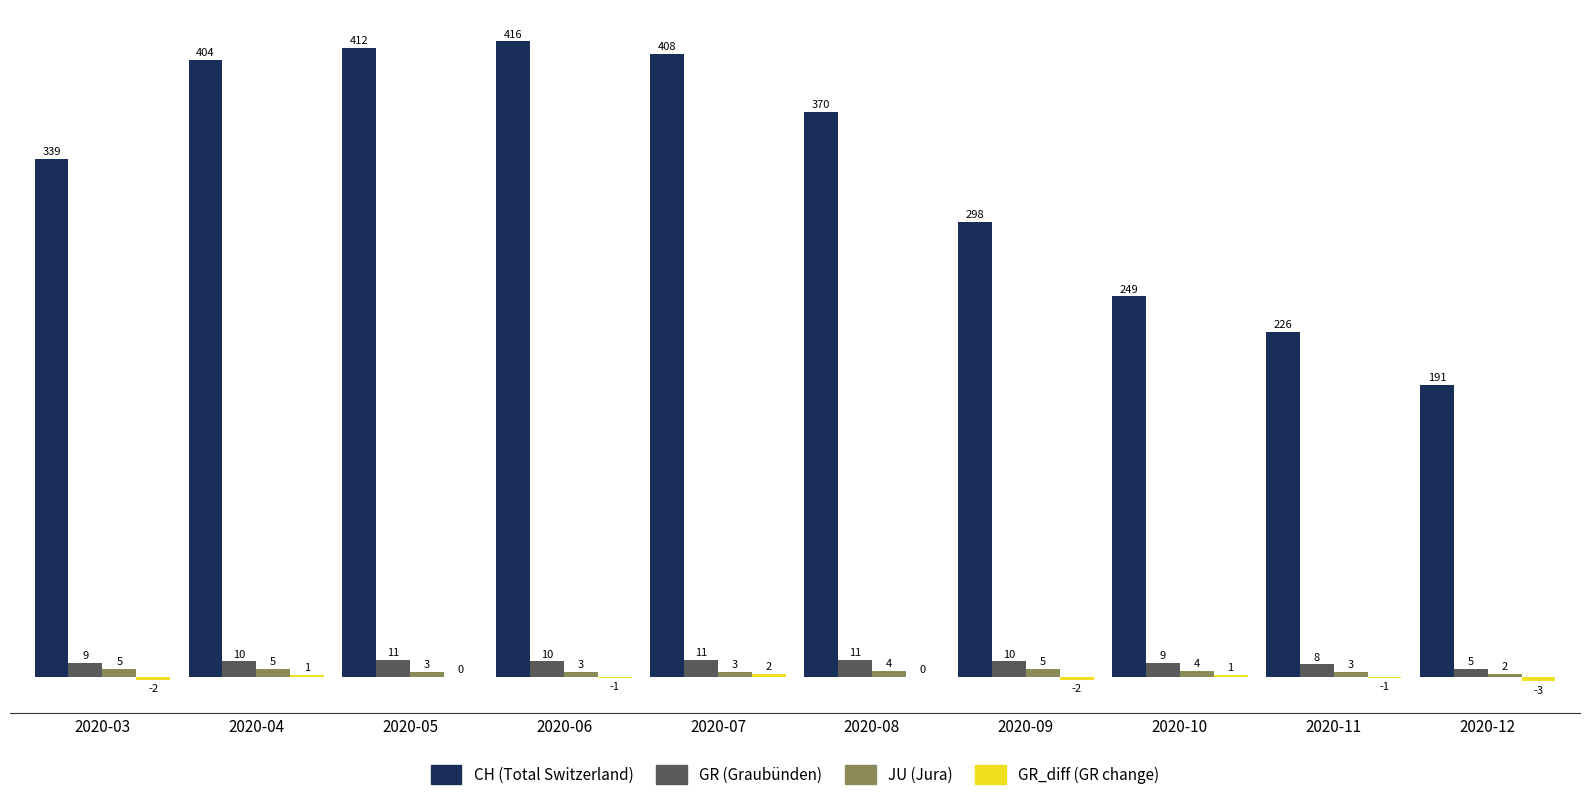

At which category is the sum across all series the highest?

2020-06